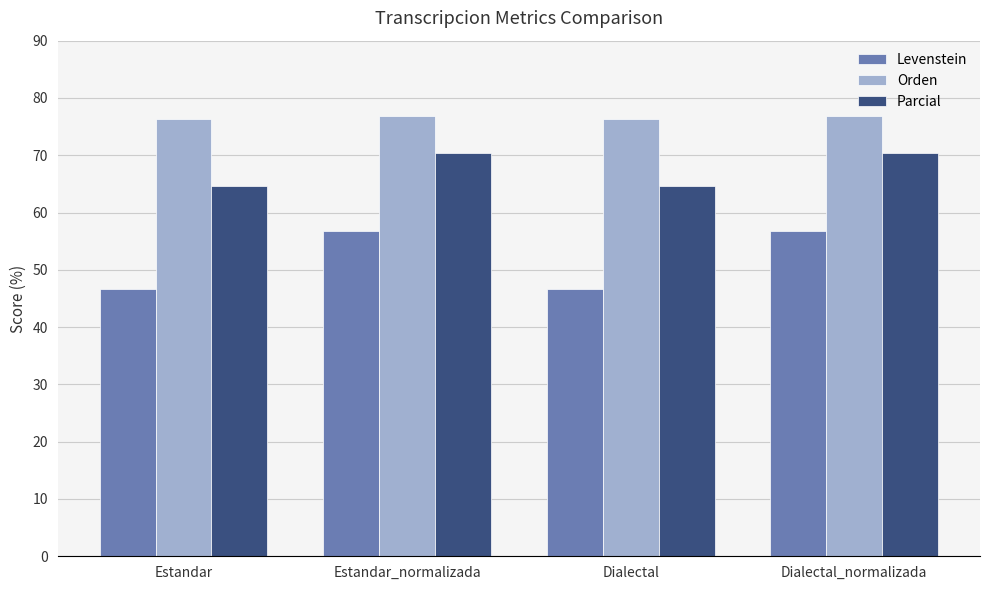

The value of Orden at Estandar_normalizada is 100.1. True or false?

False